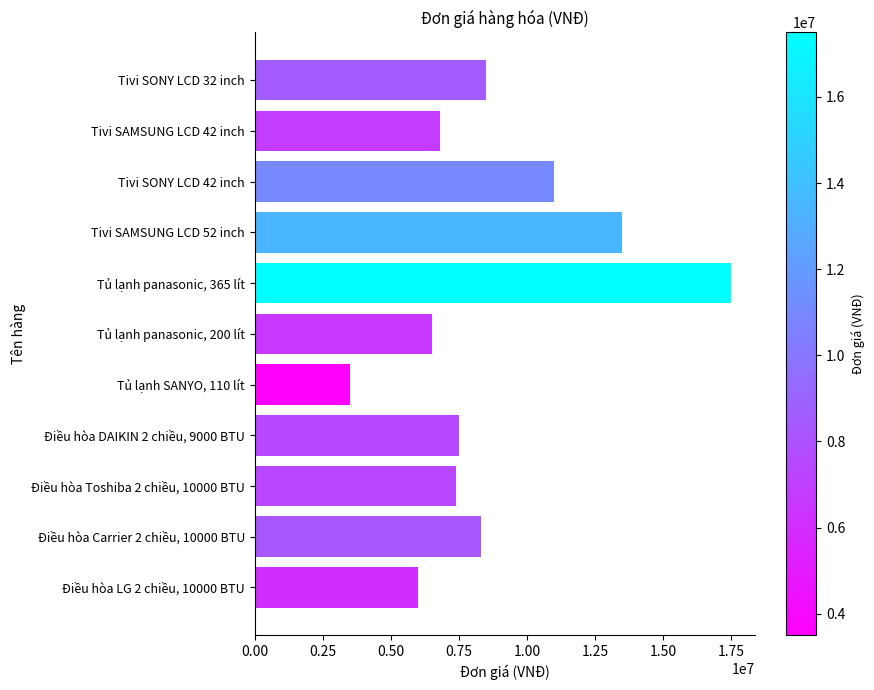

How many bars are there in total?

11